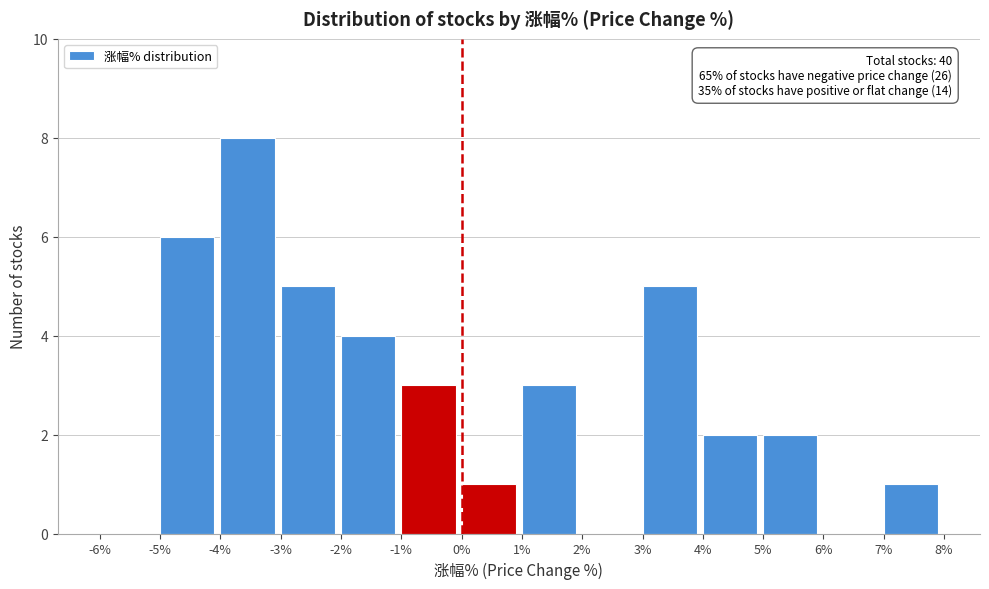

Over which range of the x-axis is the bar tallest?

-4% to -3%